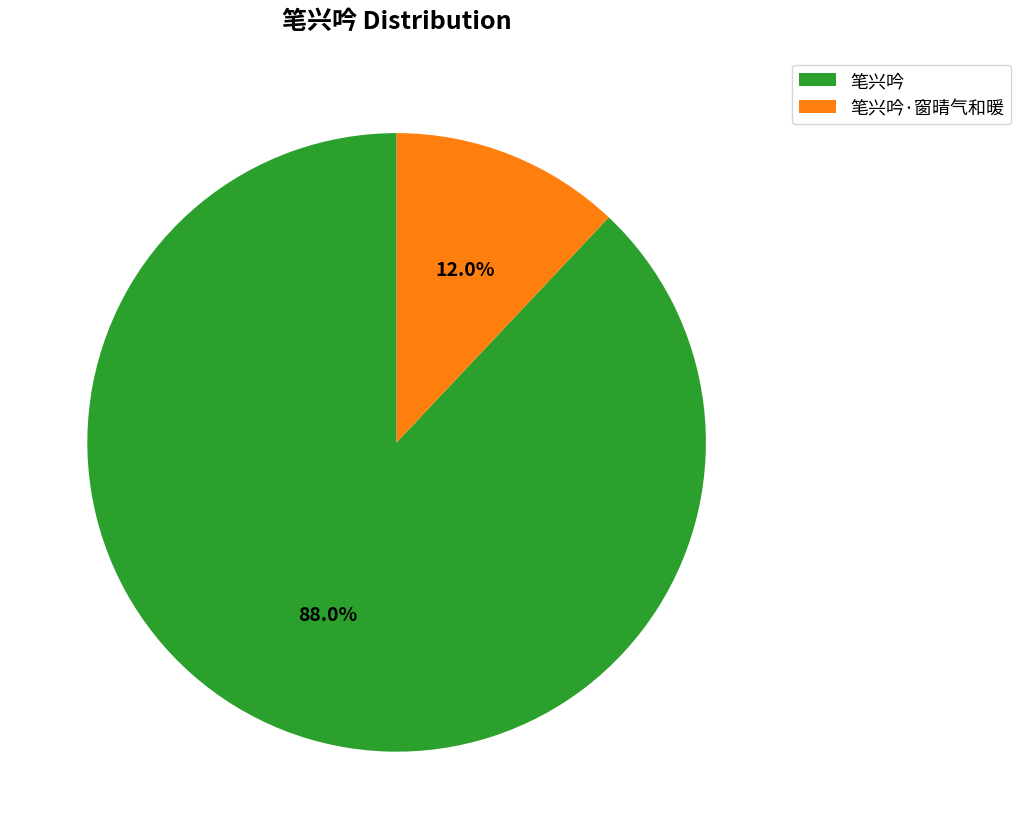

The 笔兴吟 slice represents 88% of the pie. True or false?

True